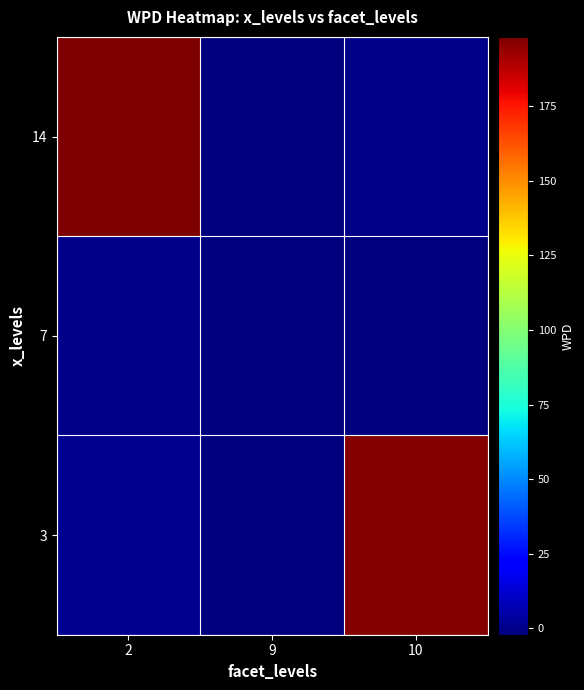

Reading left to right, list all the values displayed in this chart.

3: 2=1.6	9=-1.5	10=197.1
7: 2=-0.1	9=-2.2	10=-2.1
14: 2=198.3	9=-2.0	10=-0.1